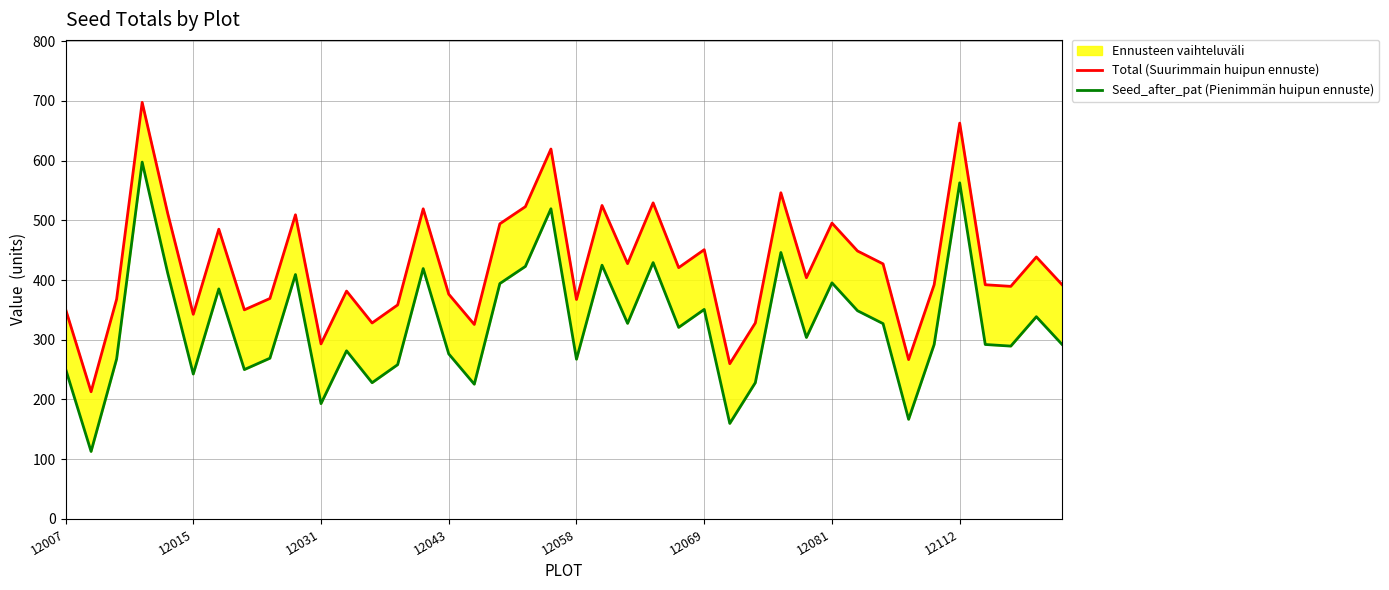

In Total (Suurimmain huipun ennuste), how many points are higher than both neighbors (excluding endpoints)?

13